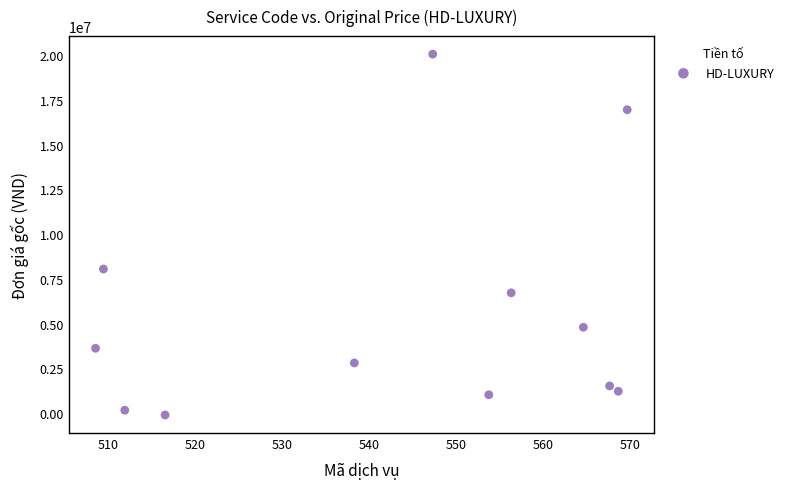

What Y value in the scatter plot is closest to 9975195?

8048392.5